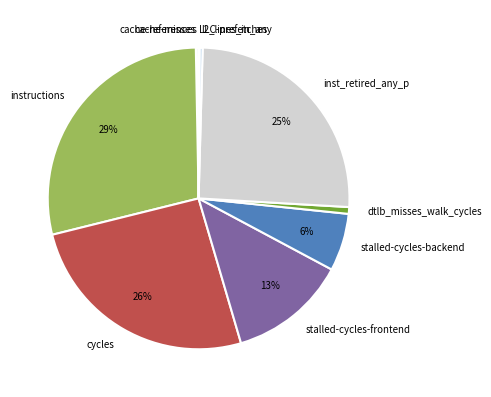

Which category has the biggest portion of the pie?

instructions